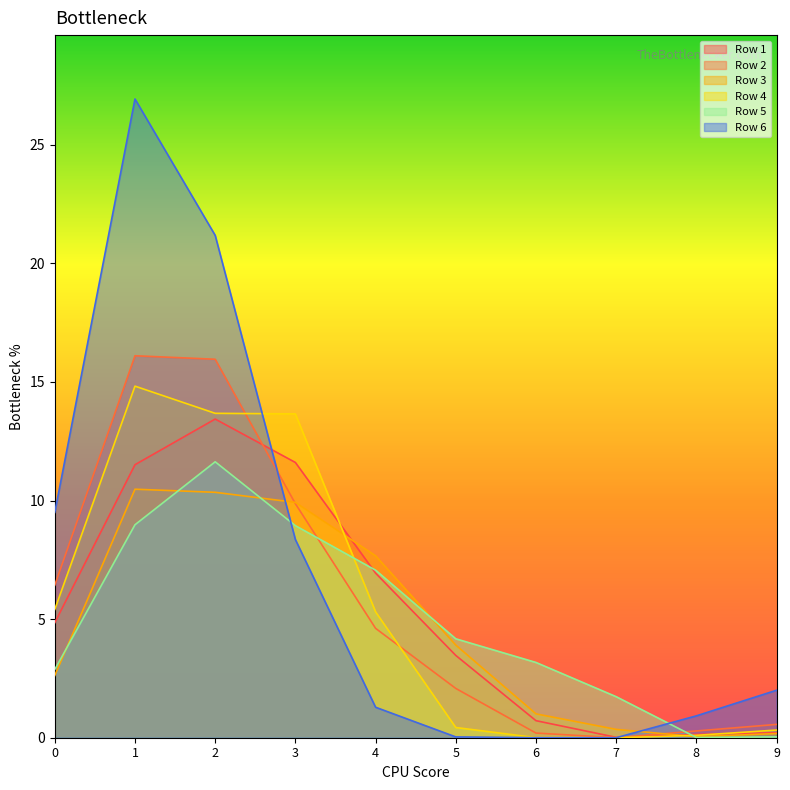

Which series changed the most between 4 and 5?

Row 4